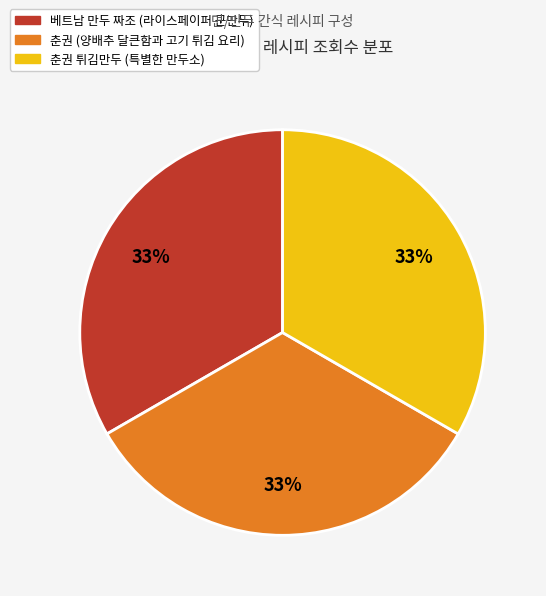

To the nearest percent, what is the average slice percentage?

33%